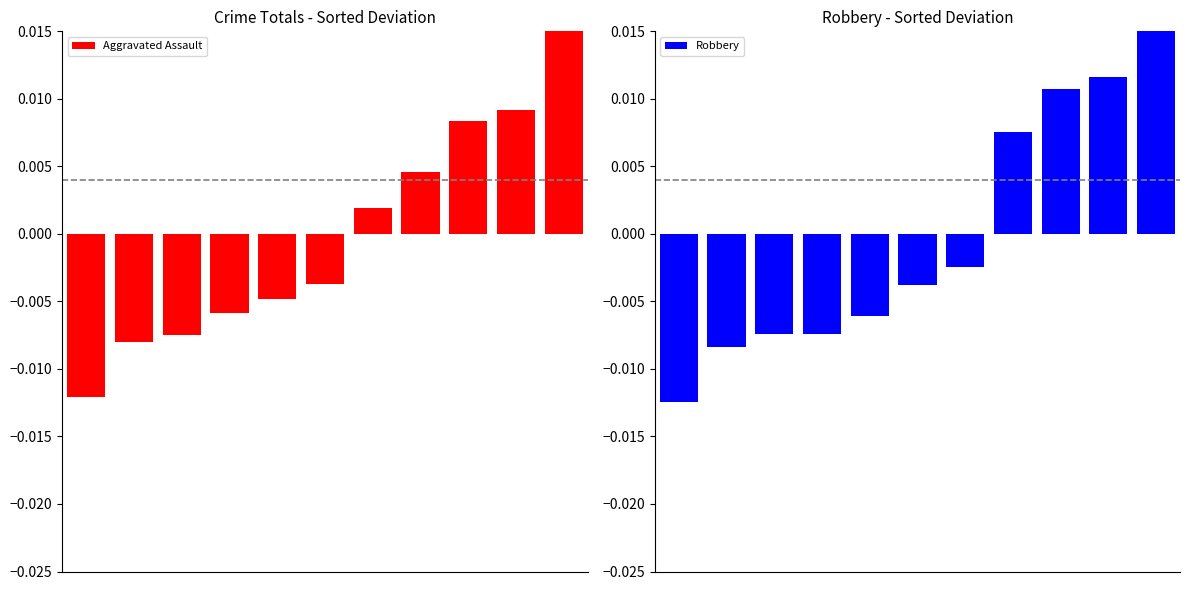

Which series has the largest range (max minus min)?

Robbery